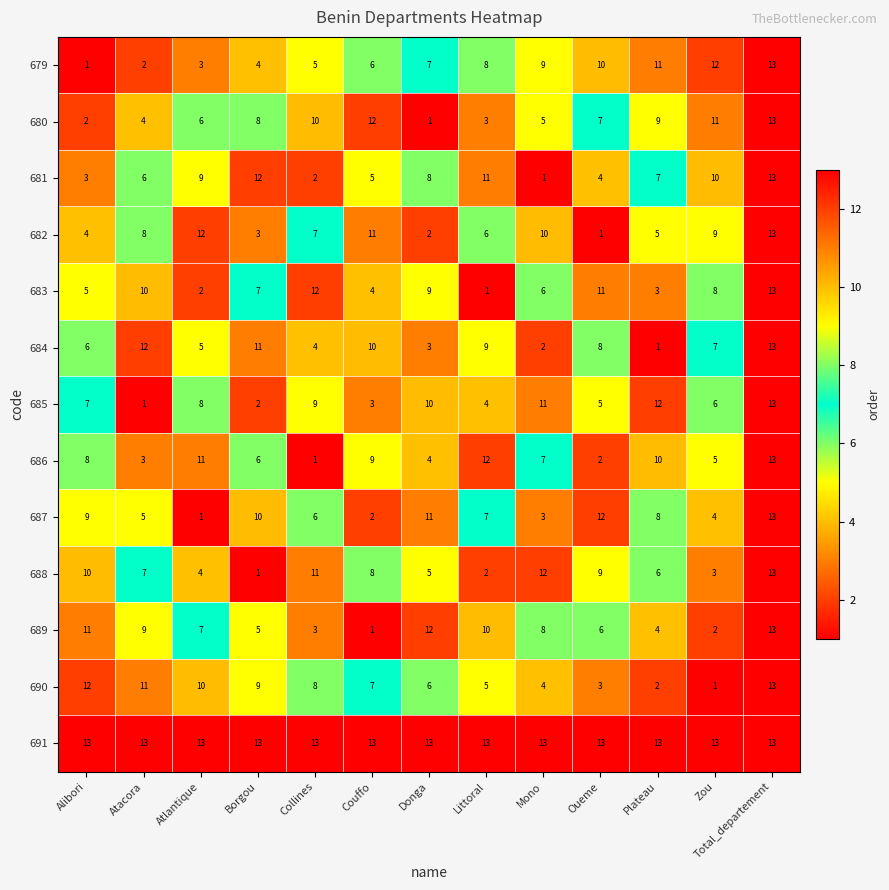

Which series has the largest total across all categories?

691